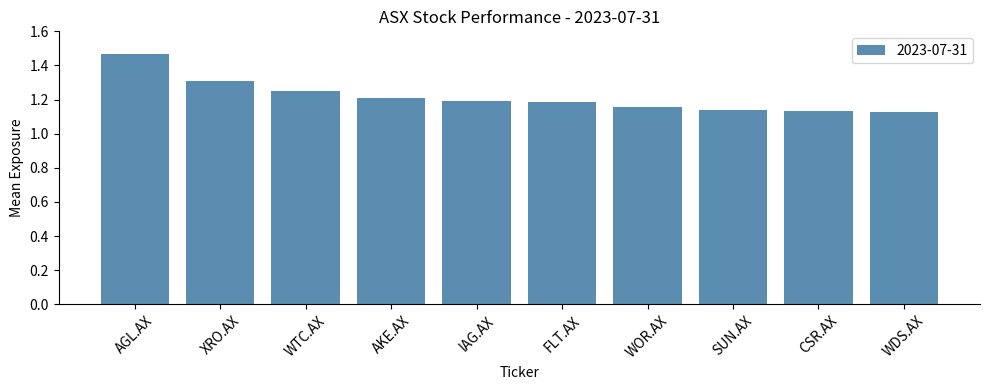

What is the sum of all values?

12.2